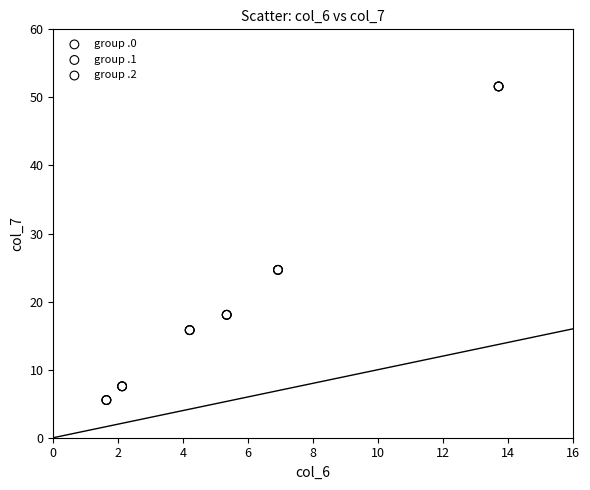

Which series has the widest spread of Y values?

group .0